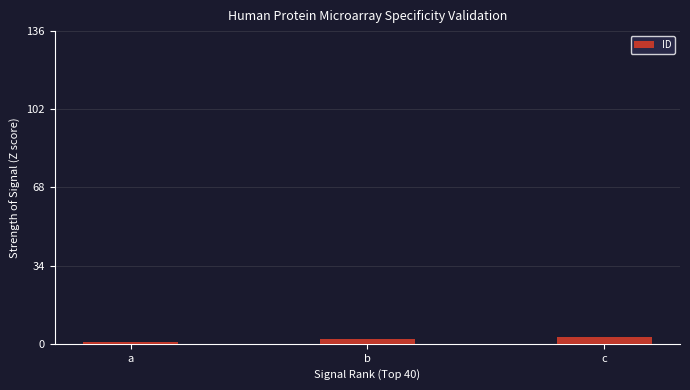

What value does the data have at b?

2